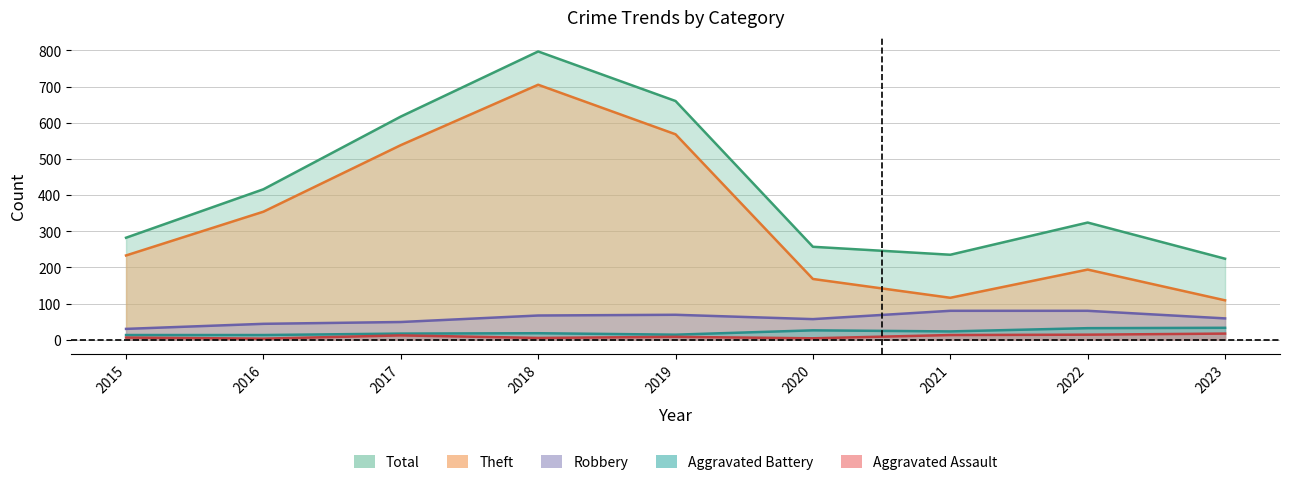

True or false: Robbery and Aggravated Assault intersect in this chart.

False